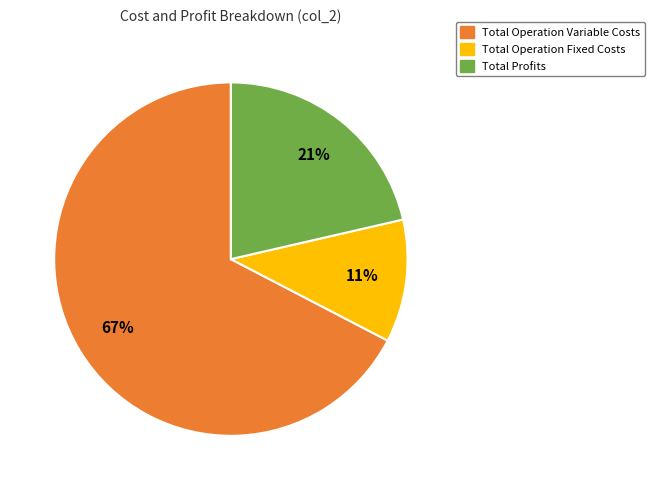

To the nearest percent, what is the average slice percentage?

33%